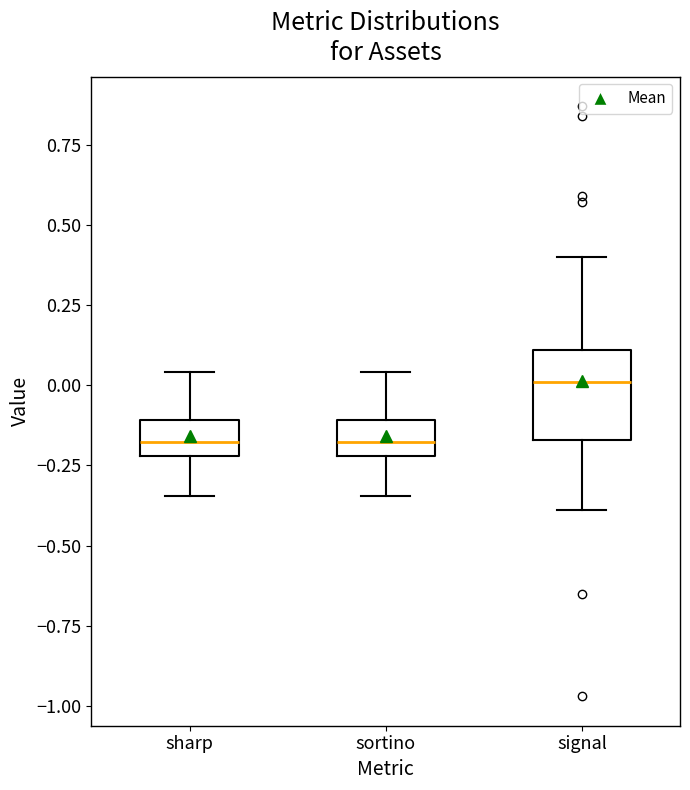

Reading left to right, transcribe this box plot: for each box, give where its median line is, the range the box spans, and where its two whiskers end, as read against the y-axis. The values are not printed on the chart, so give them approximately, as read against the axis.

sharp: median -0.20 (inside the box), box -0.20 to -0.10, whiskers -0.35 to 0.05
sortino: median -0.20 (inside the box), box -0.20 to -0.10, whiskers -0.35 to 0.05
signal: median 0.00, box -0.15 to 0.10, whiskers -0.40 to 0.40